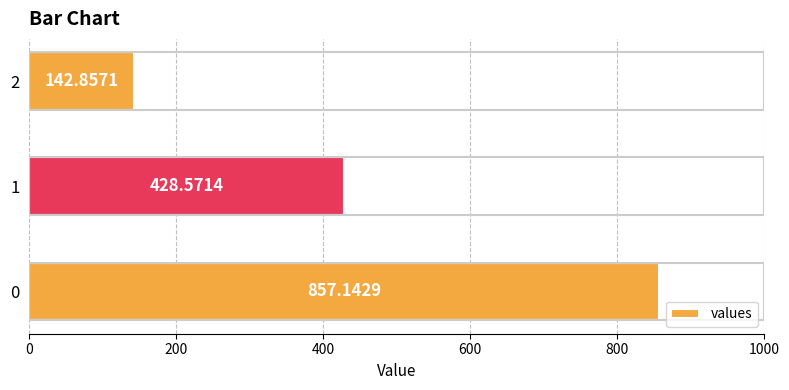

Approximately how many times larger is the value at 0 compared to 1?

2.0